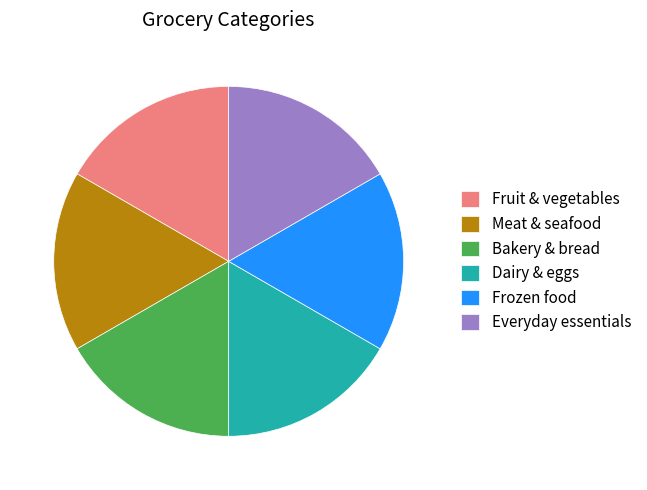

Approximately how many times larger is the value at Everyday essentials compared to Dairy & eggs?

1.0